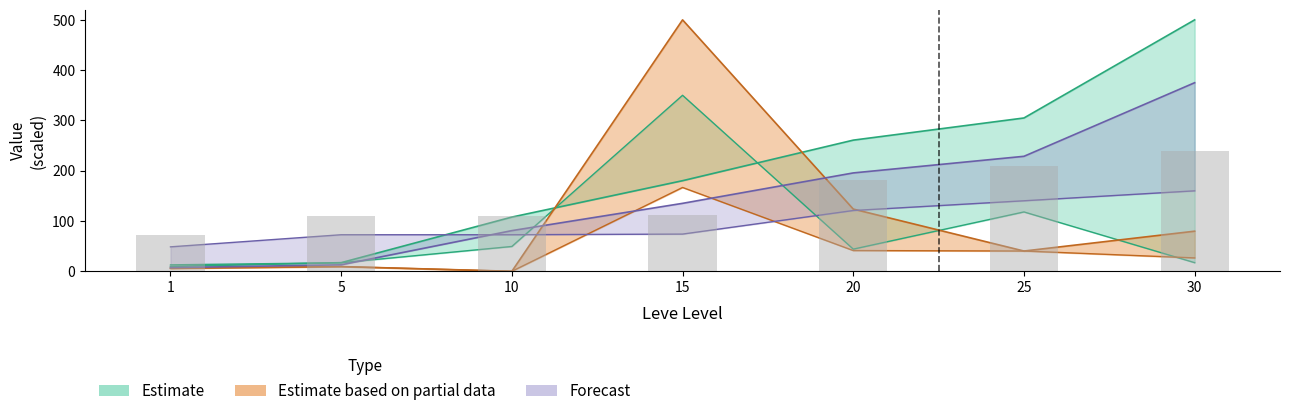

Reading left to right, list all the values displayed in this chart.

Leve EXP: 1=7.2	5=12.9	10=80.9	15=135.1	20=195.6	25=228.7	30=375.0
Leve Gil: 1=48.6	5=72.7	10=72.7	15=74.0	20=120.9	25=140.2	30=160.0
currentAveragePrice: 1=12.8	5=17.0	10=49.3	15=350.0	20=44.0	25=118.0	30=17.1
currentAveragePriceHQ: 1=5.8	5=9.4	10=0.0	15=166.7	20=41.2	25=40.3	30=26.6
LevePriceHQ: 1=5.8	5=9.4	10=0.0	15=500.0	20=123.7	25=40.3	30=79.8